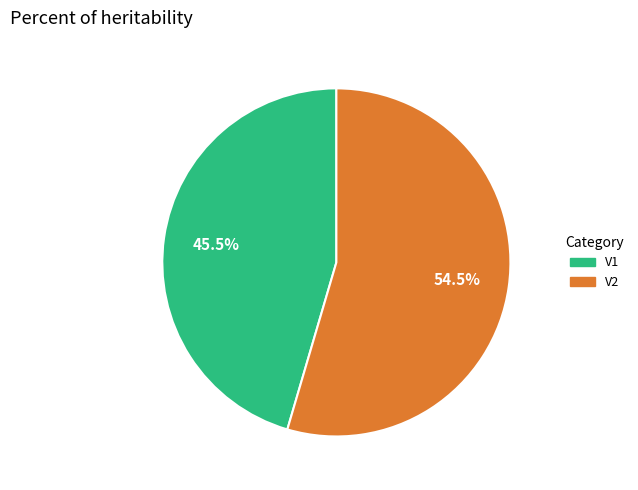

How many segments does this pie chart have?

2